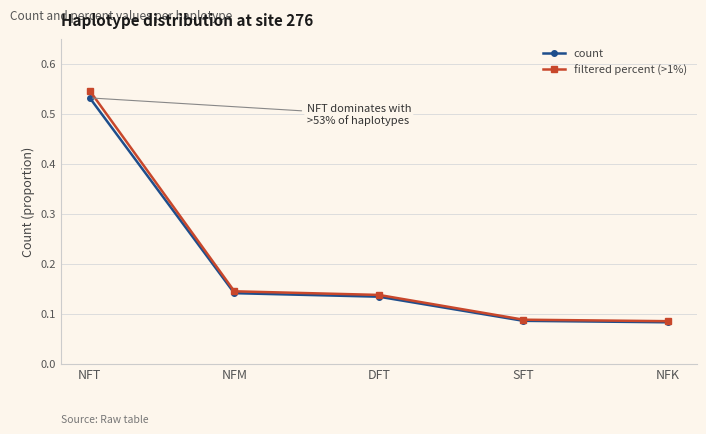

True or false: count has more than 2 points higher than both neighbors.

False